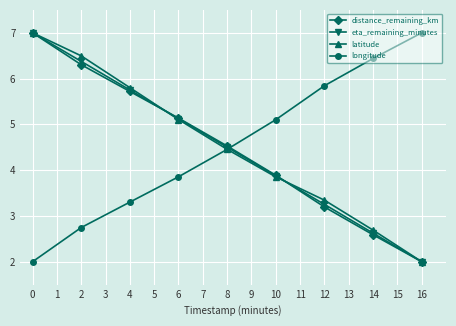

What are all the series names shown in the legend?

distance_remaining_km, eta_remaining_minutes, latitude, longitude